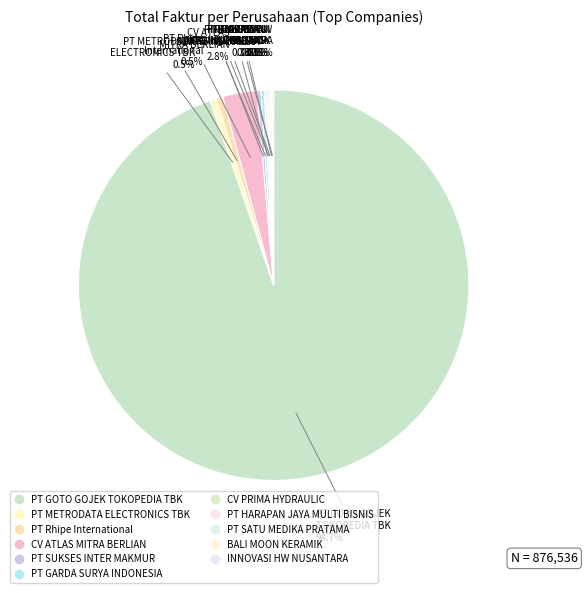

Rank the categories by value from lowest to highest.

INNOVASI HARDWARE NUSANTARA, BALI MOON KERAMIK, PT SATU MEDIKA PRATAMA, PT HARAPAN JAYA MULTI BISNIS, CV. PRIMA HYDRAULIC, PT. GARDA SURYA INDONESIA, PT SUKSES INTER MAKMUR, PT METRODATA ELECTRONICS TBK, PT Rhipe International Indonesia, CV ATLAS MITRA BERLIAN, PT GOTO GOJEK TOKOPEDIA TBK